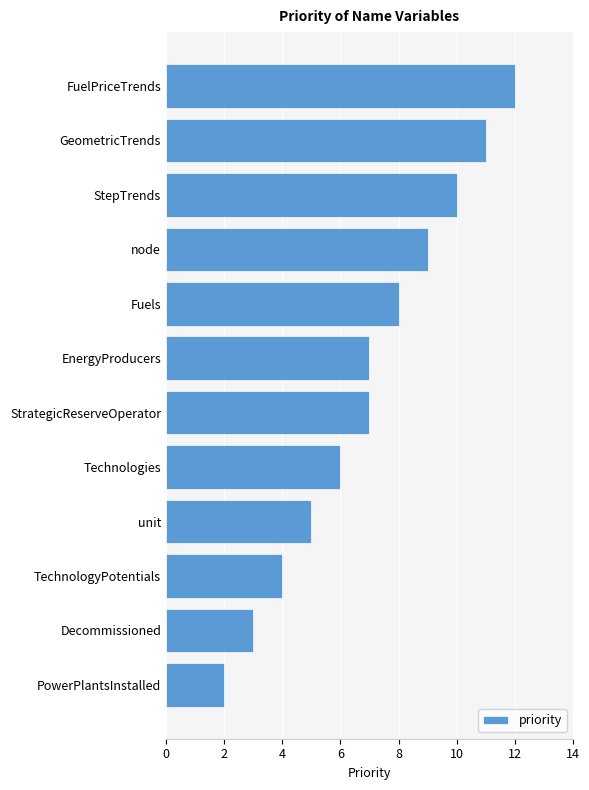

How many data points does each series have?

12